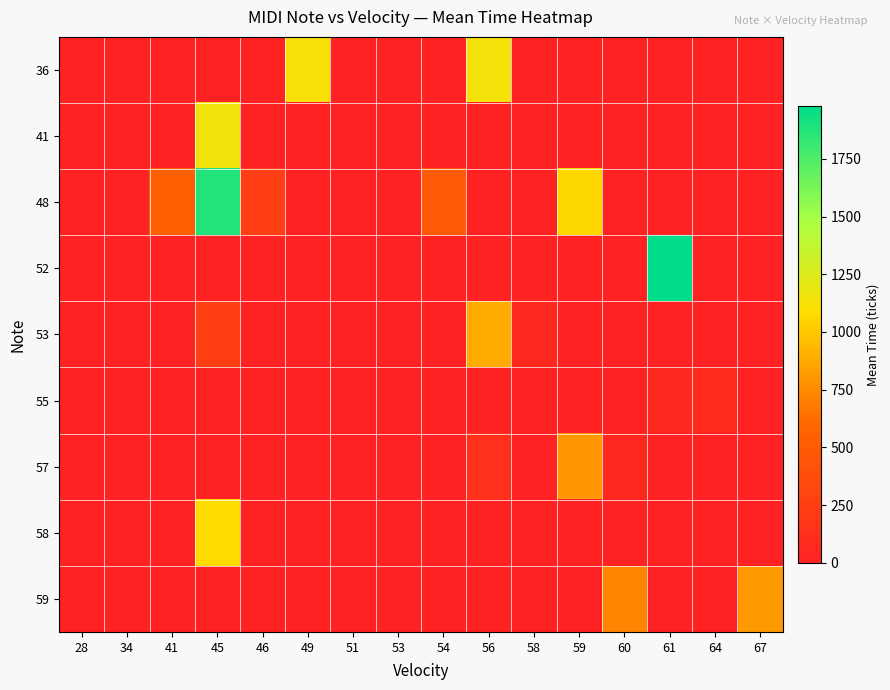

What is the spread (max minus min) of values at 67?

808